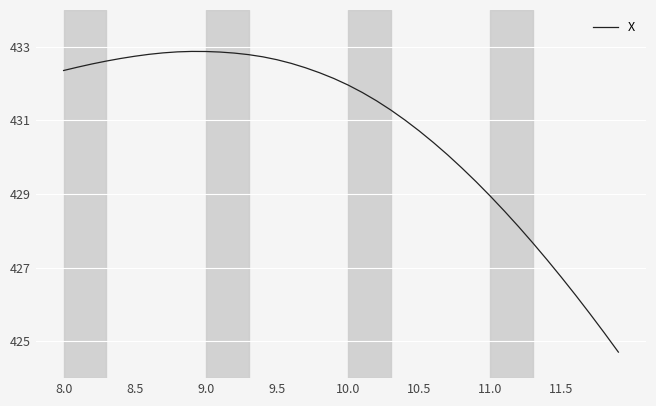

What is the minimum value shown in the chart?

424.7